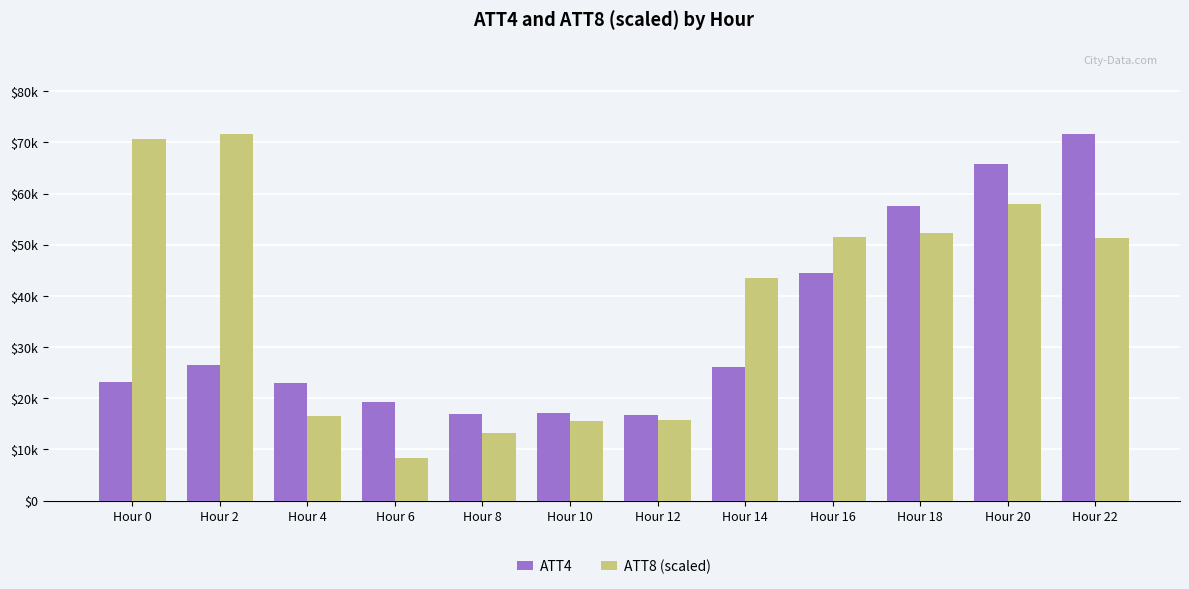

What is the sum of all ATT8 (scaled) values?

468105.9